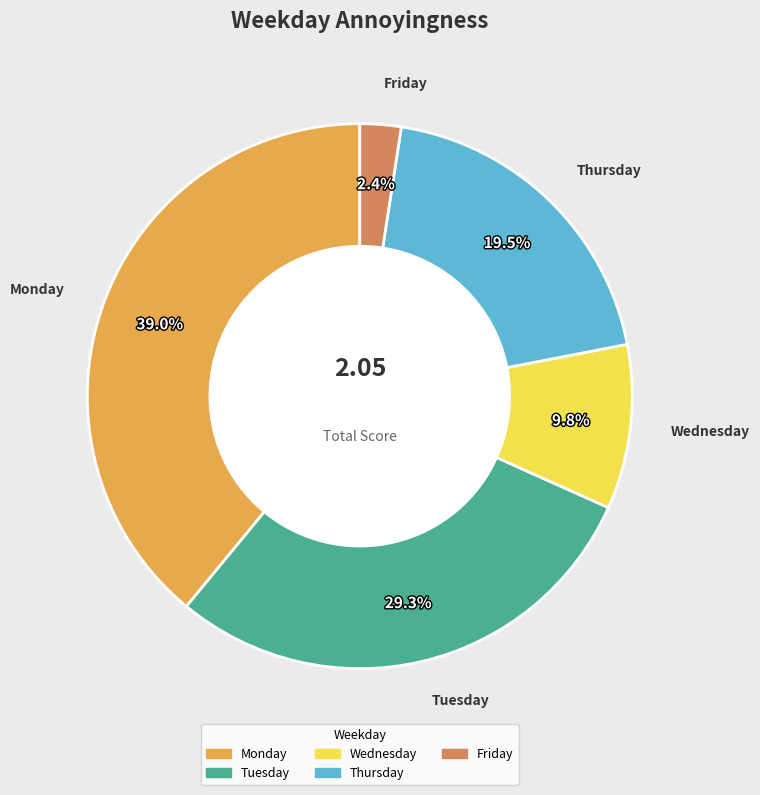

What portion of the pie excludes Wednesday?

90.2%